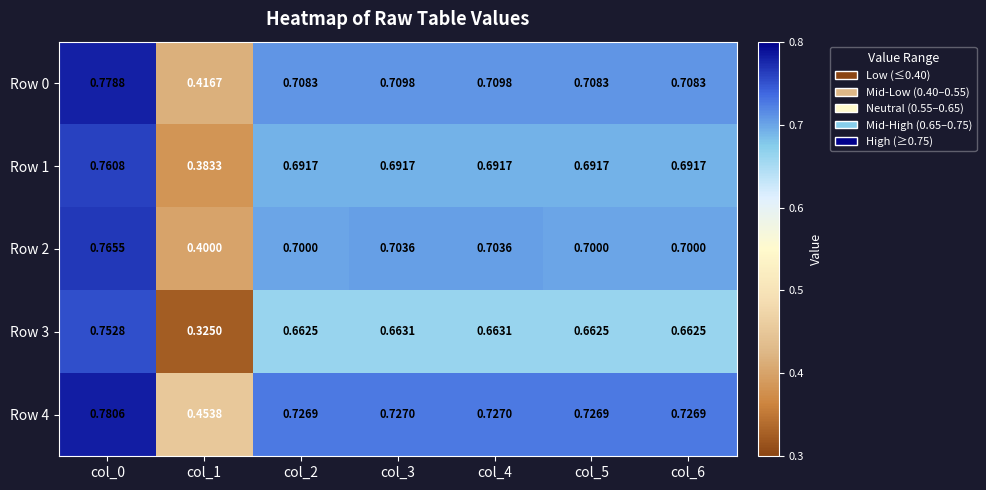

Which series changed the most between col_0 and col_2?

Row 3